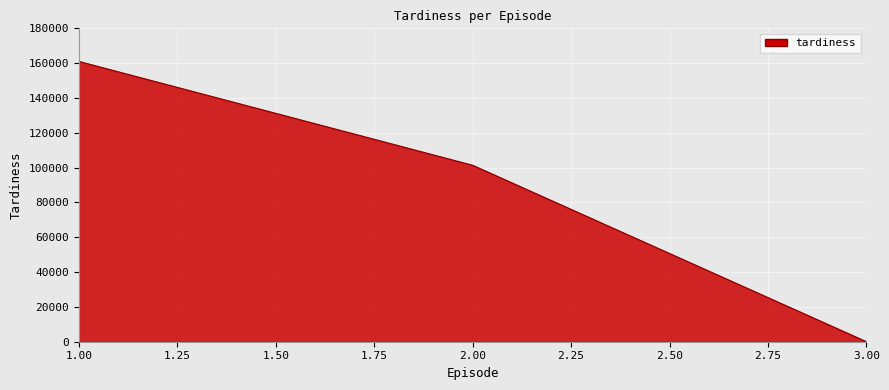

What is the difference between the maximum and minimum values?

161017.3